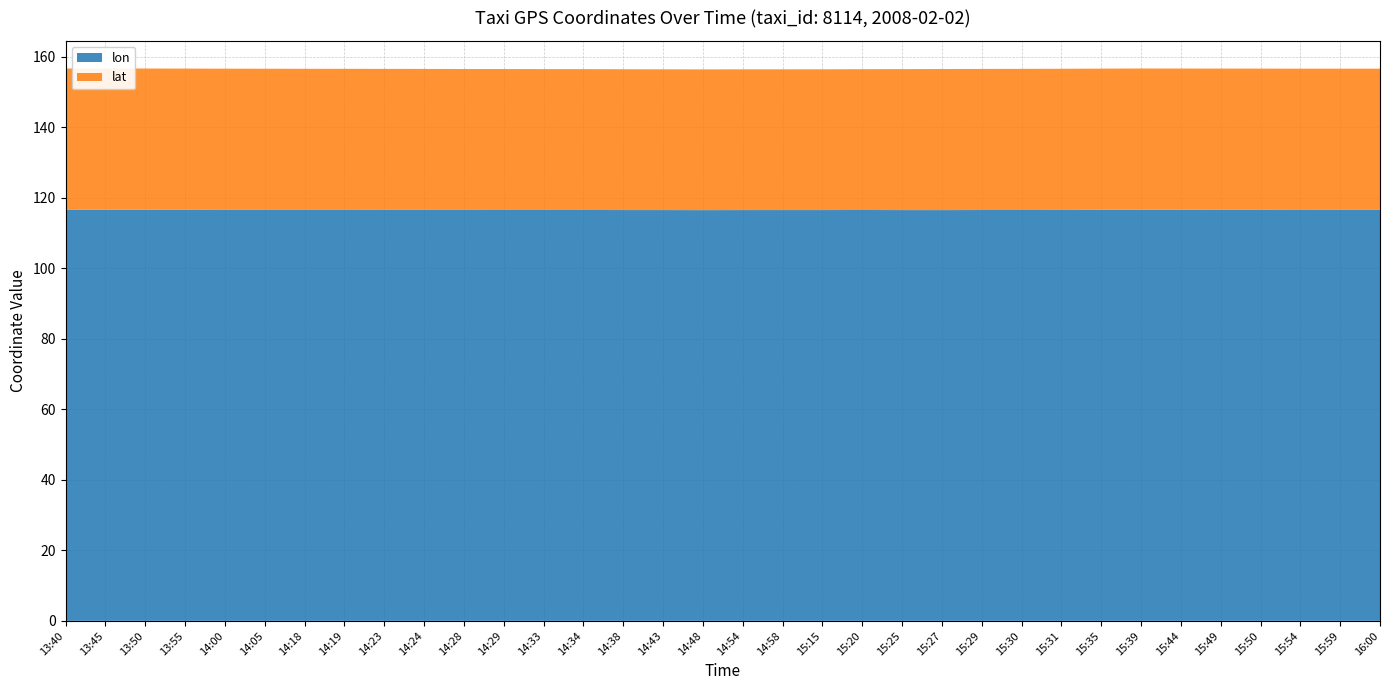

Reading left to right, extract all data points from this chart.

lon: 116.6	116.6	116.6	116.6	116.6	116.6	116.6	116.6	116.6	116.6	116.5	116.5	116.5	116.5	116.5	116.5	116.5	116.5	116.5	116.5	116.5	116.5	116.5	116.5	116.5	116.6	116.6	116.6	116.6	116.6	116.6	116.6	116.6	116.6
lat: 40.1	40.1	40.1	40.1	40.0	40.0	40.0	40.0	40.0	40.0	40.0	40.0	39.9	39.9	39.9	39.9	39.9	39.9	39.9	39.9	39.9	40.0	40.0	40.0	40.0	40.0	40.0	40.1	40.1	40.1	40.1	40.1	40.0	40.0